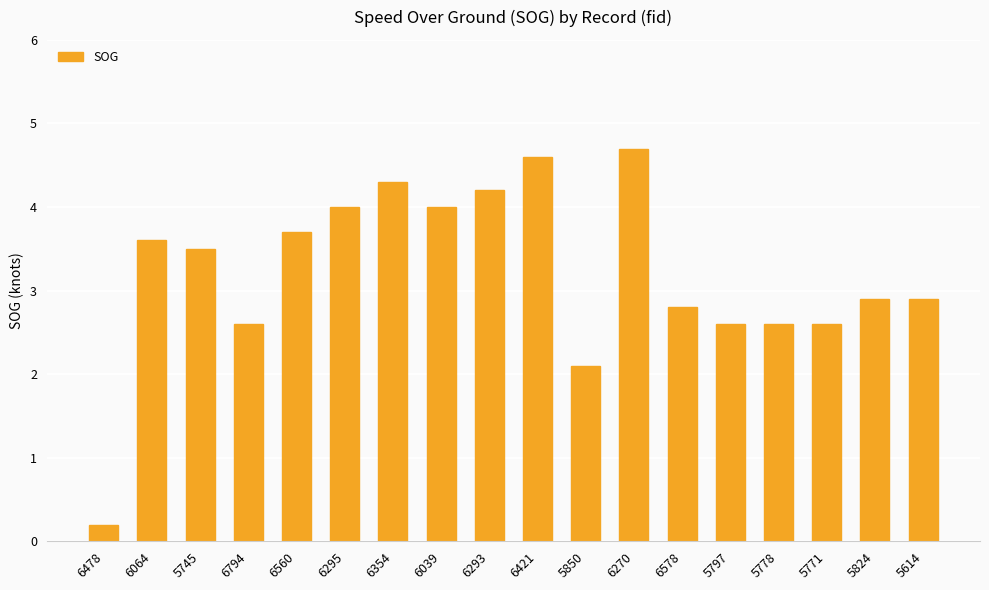

True or false: the data shows 1.1 at 6270.

False